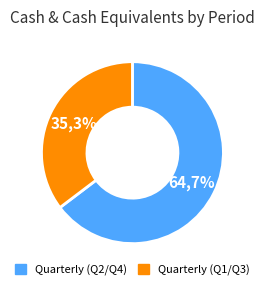

Does Q4 2003 account for over 50% of the chart?

No